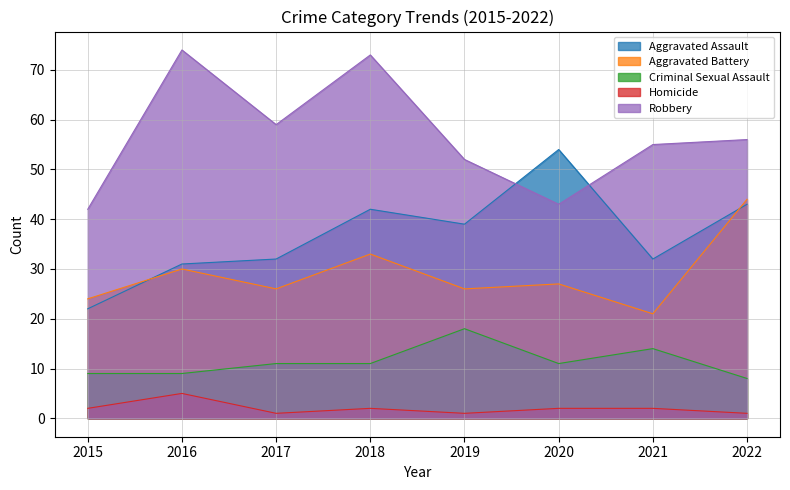

What is the minimum value for Criminal Sexual Assault?

8